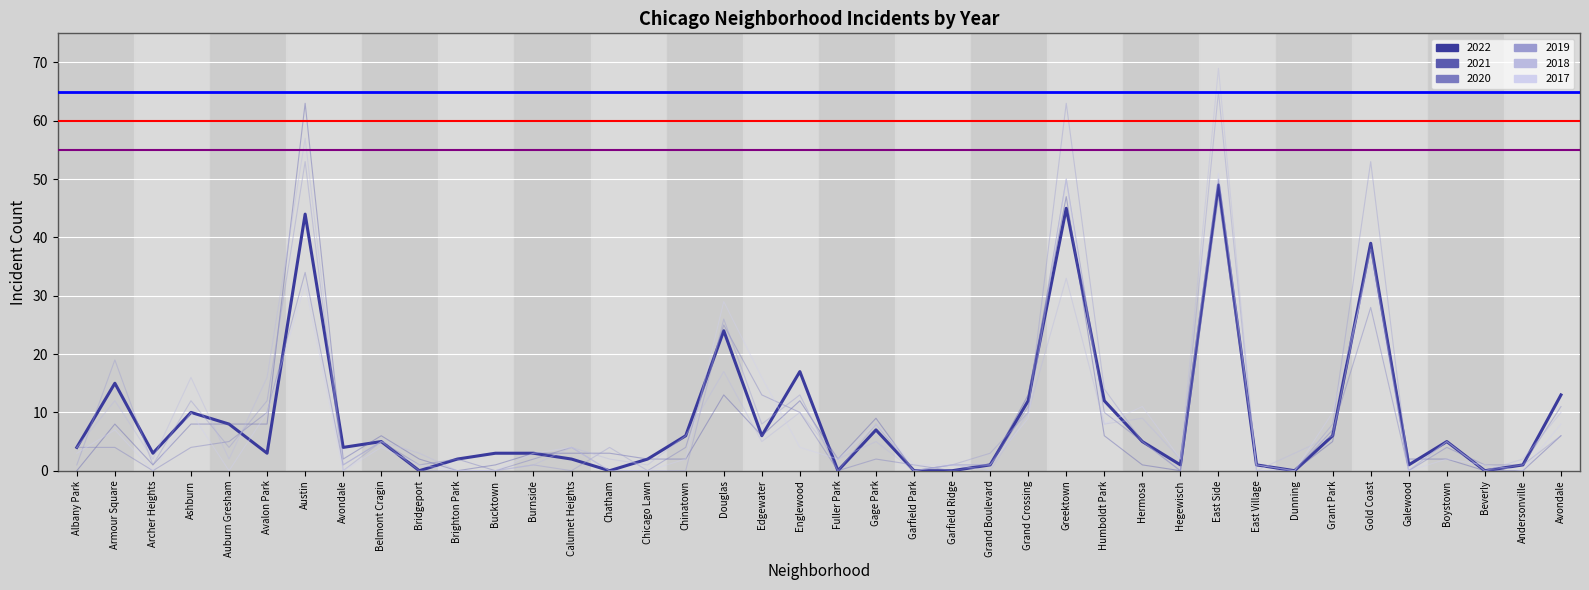

Which series changed the most between Avalon Park and Boystown?

2018